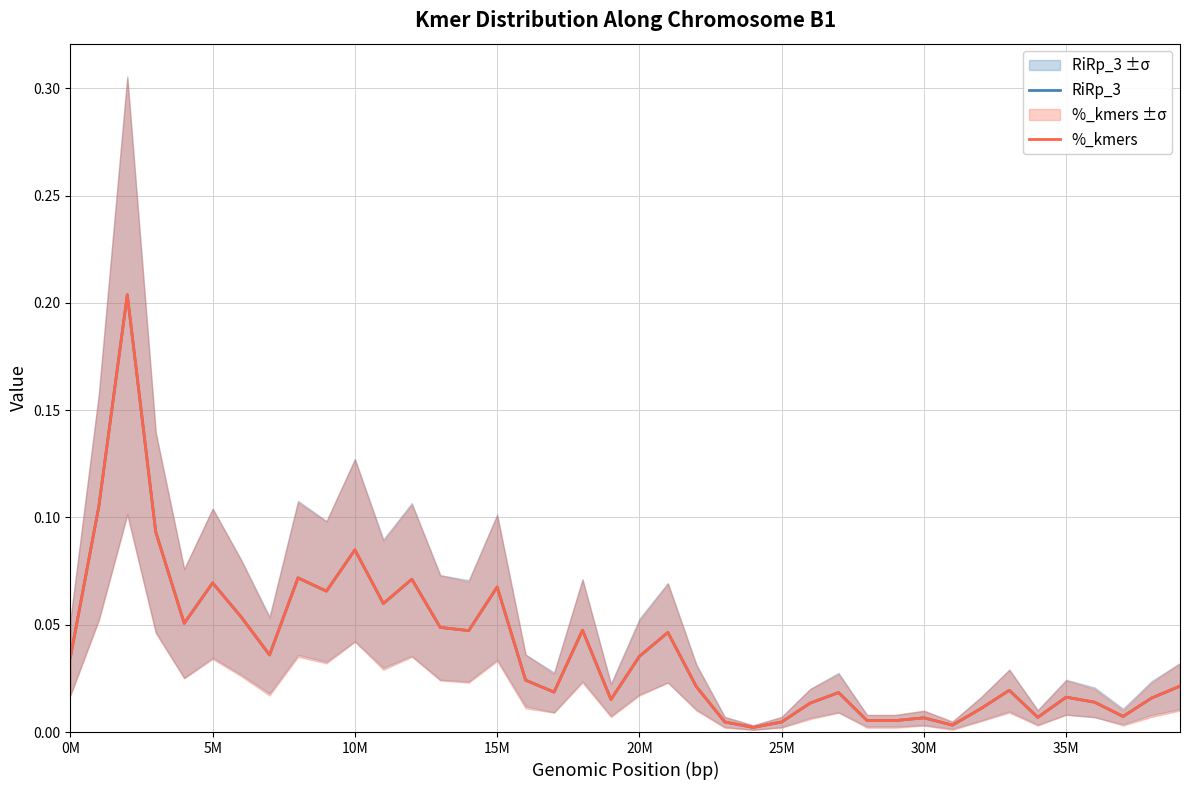

Reading left to right, list all the values displayed in this chart.

RiRp_3: 0.0	0.1	0.2	0.1	0.1	0.1	0.1	0.0	0.1	0.1	0.1	0.1	0.1	0.0	0.0	0.1	0.0	0.0	0.0	0.0	0.0	0.0	0.0	0.0	0.0	0.0	0.0	0.0	0.0	0.0	0.0	0.0	0.0	0.0	0.0	0.0	0.0	0.0	0.0	0.0
%_kmers: 0.0	0.1	0.2	0.1	0.1	0.1	0.1	0.0	0.1	0.1	0.1	0.1	0.1	0.0	0.0	0.1	0.0	0.0	0.0	0.0	0.0	0.0	0.0	0.0	0.0	0.0	0.0	0.0	0.0	0.0	0.0	0.0	0.0	0.0	0.0	0.0	0.0	0.0	0.0	0.0